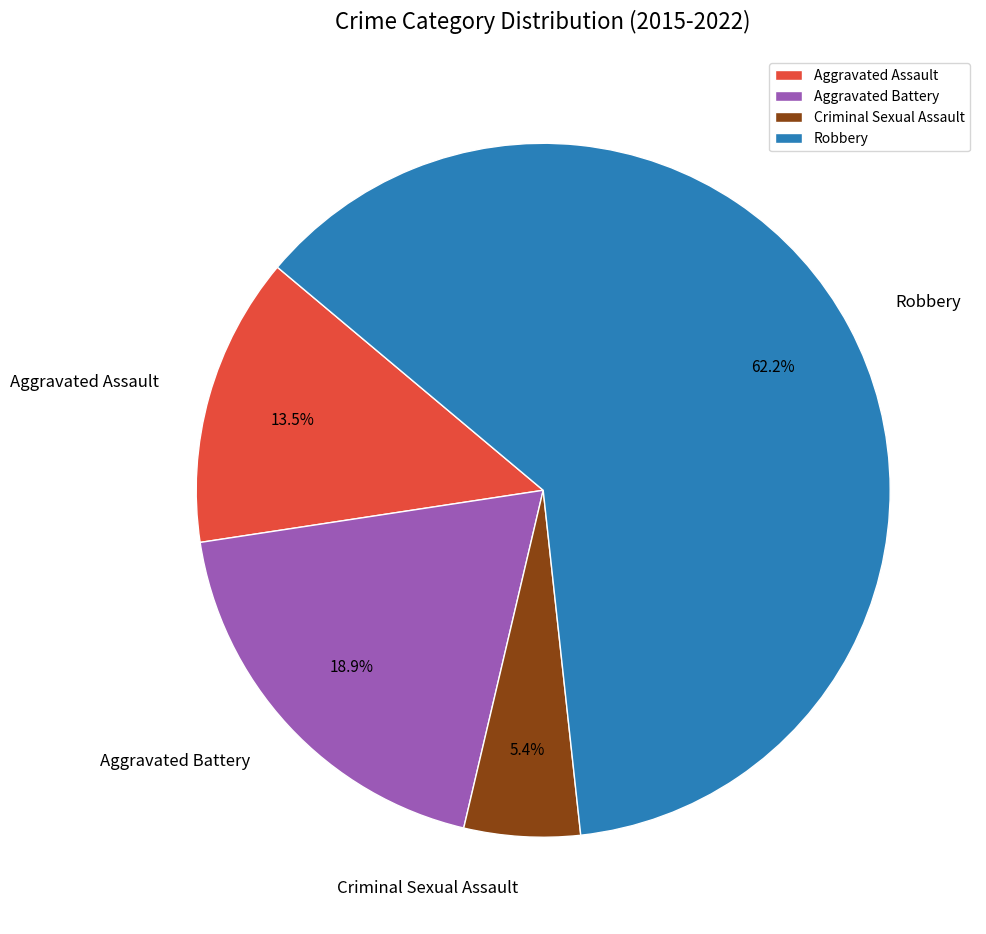

Is Robbery the majority of the pie?

Yes